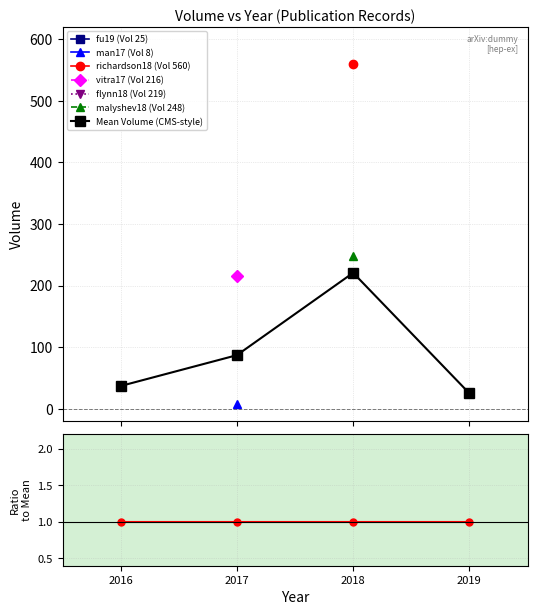

True or false: Ratio to Mean and Mean Volume (CMS-style) cross at least once.

False